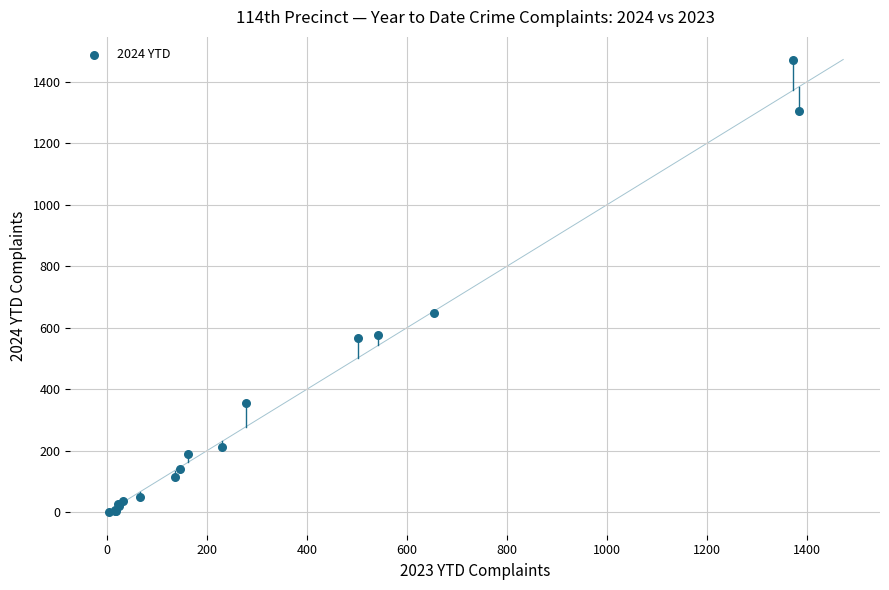

What Y value in the scatter plot is closest to 736?

649